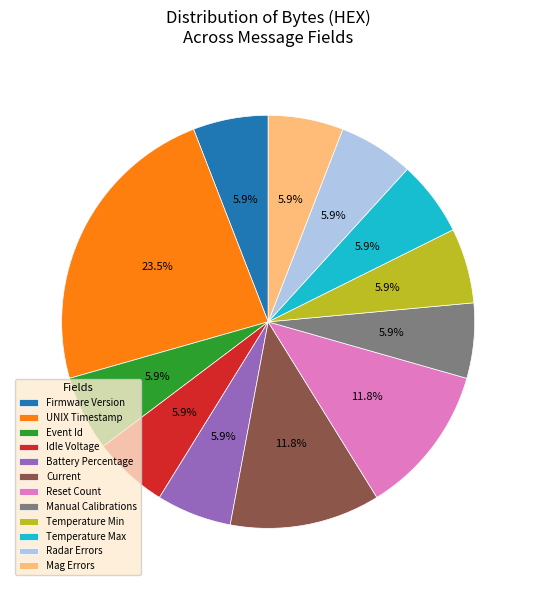

Does Idle Voltage account for over 50% of the chart?

No